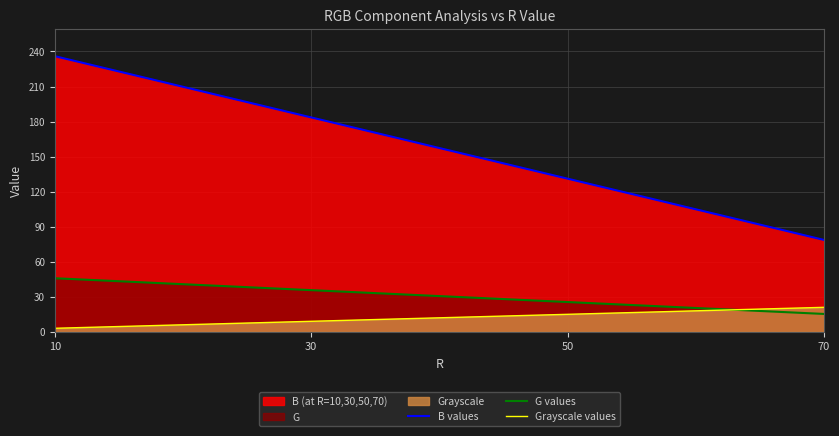

Is it true that Grayscale values equals 4.8 at 70?

False